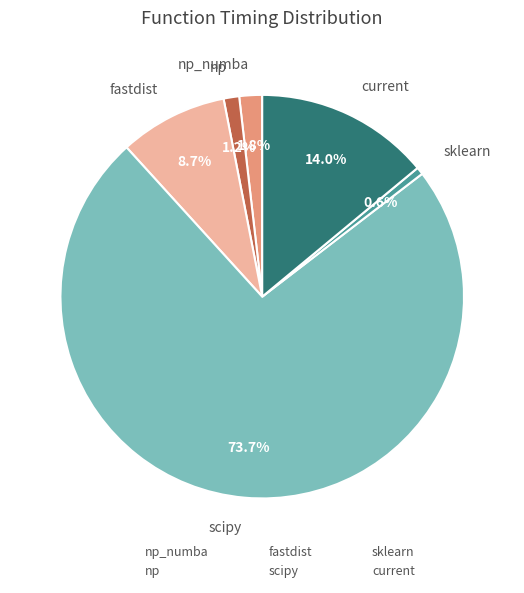

What percentage is NOT represented by current?

86.0%